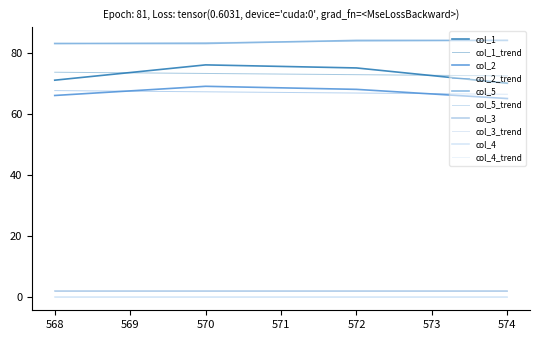

Does the chart have visible grid lines?

No